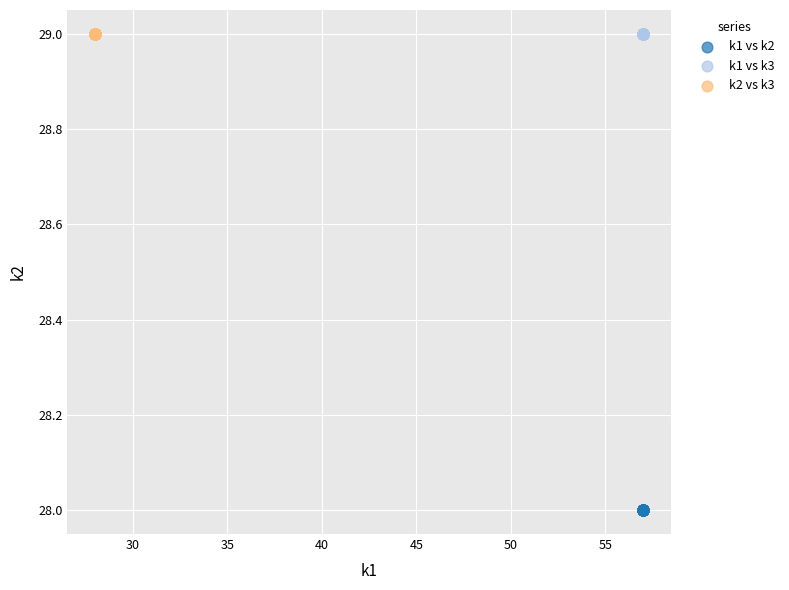

Which series reaches the minimum Y coordinate?

k1 vs k2